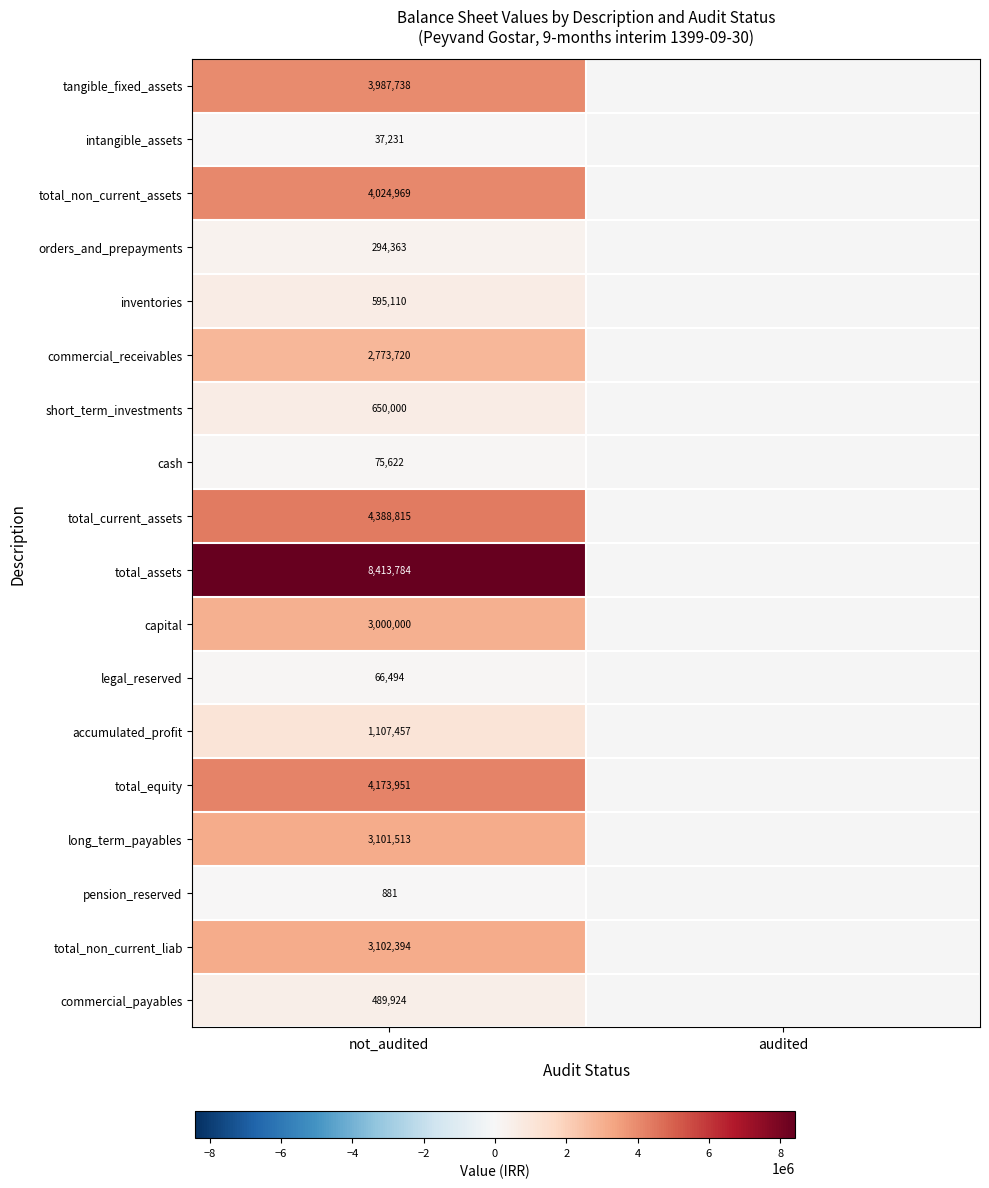

How many data points does each series have?

2